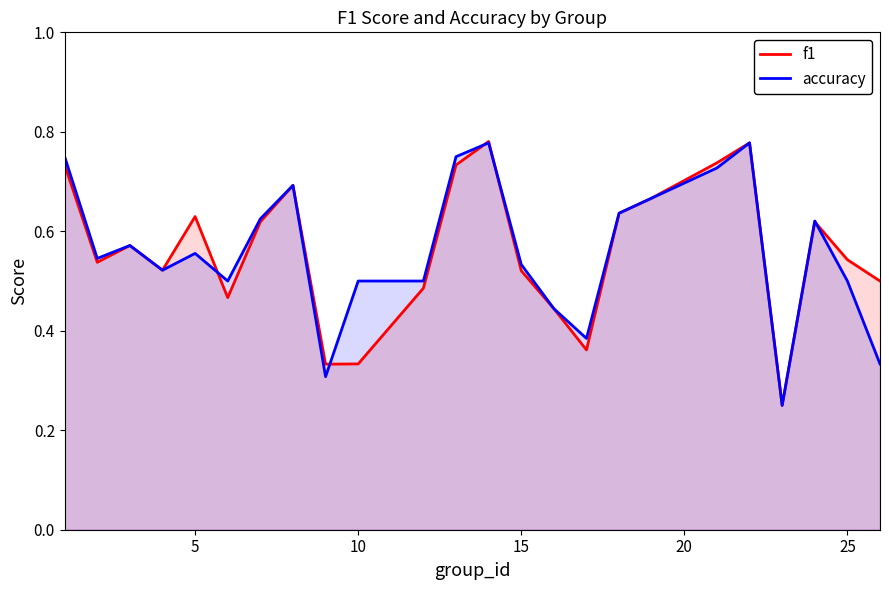

Which series has the largest total across all categories?

f1